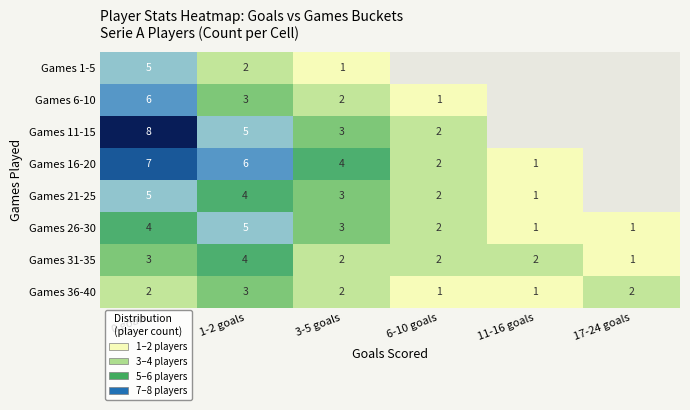

What value does the Games 31-35 series have at 0 goals?

3